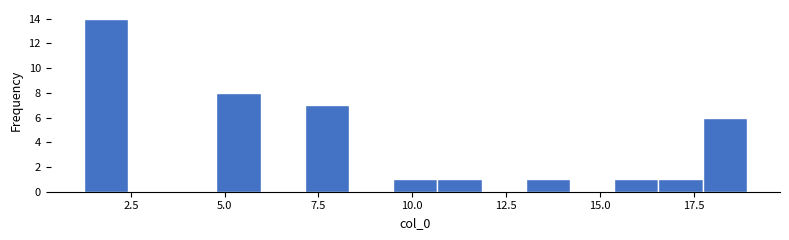

Around what value on the x-axis is the tallest bar? Give the approximate position of its centre, as read against the axis.

2.0